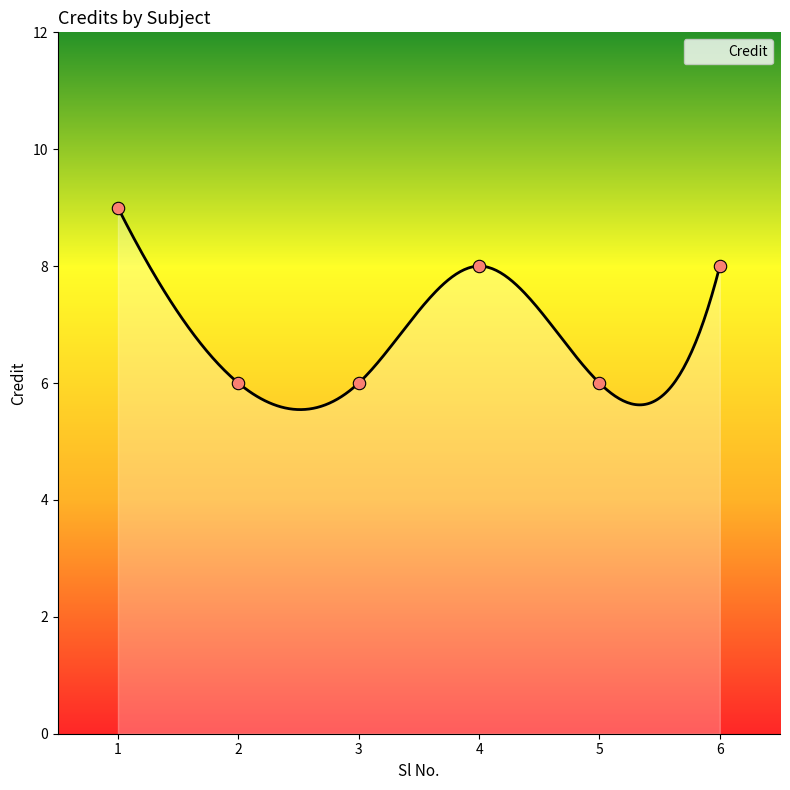

What is the ratio of the value at 6 to the value at 2?

1.3